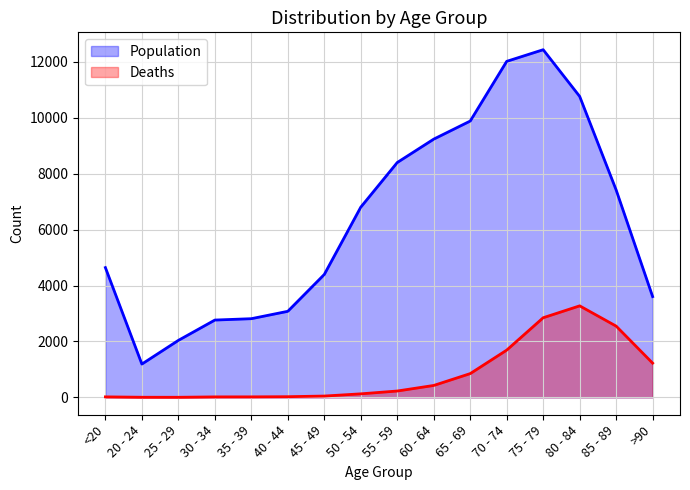

How many lines are shown in the chart?

2